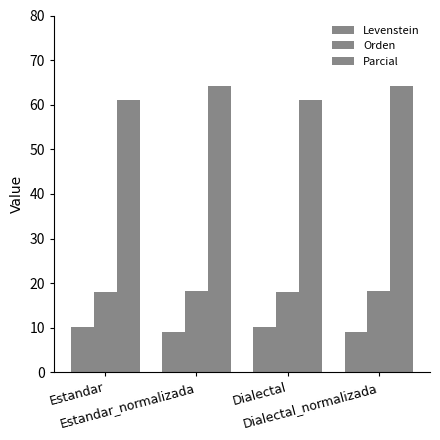

How many Levenstein values are between 9 and 10?

2